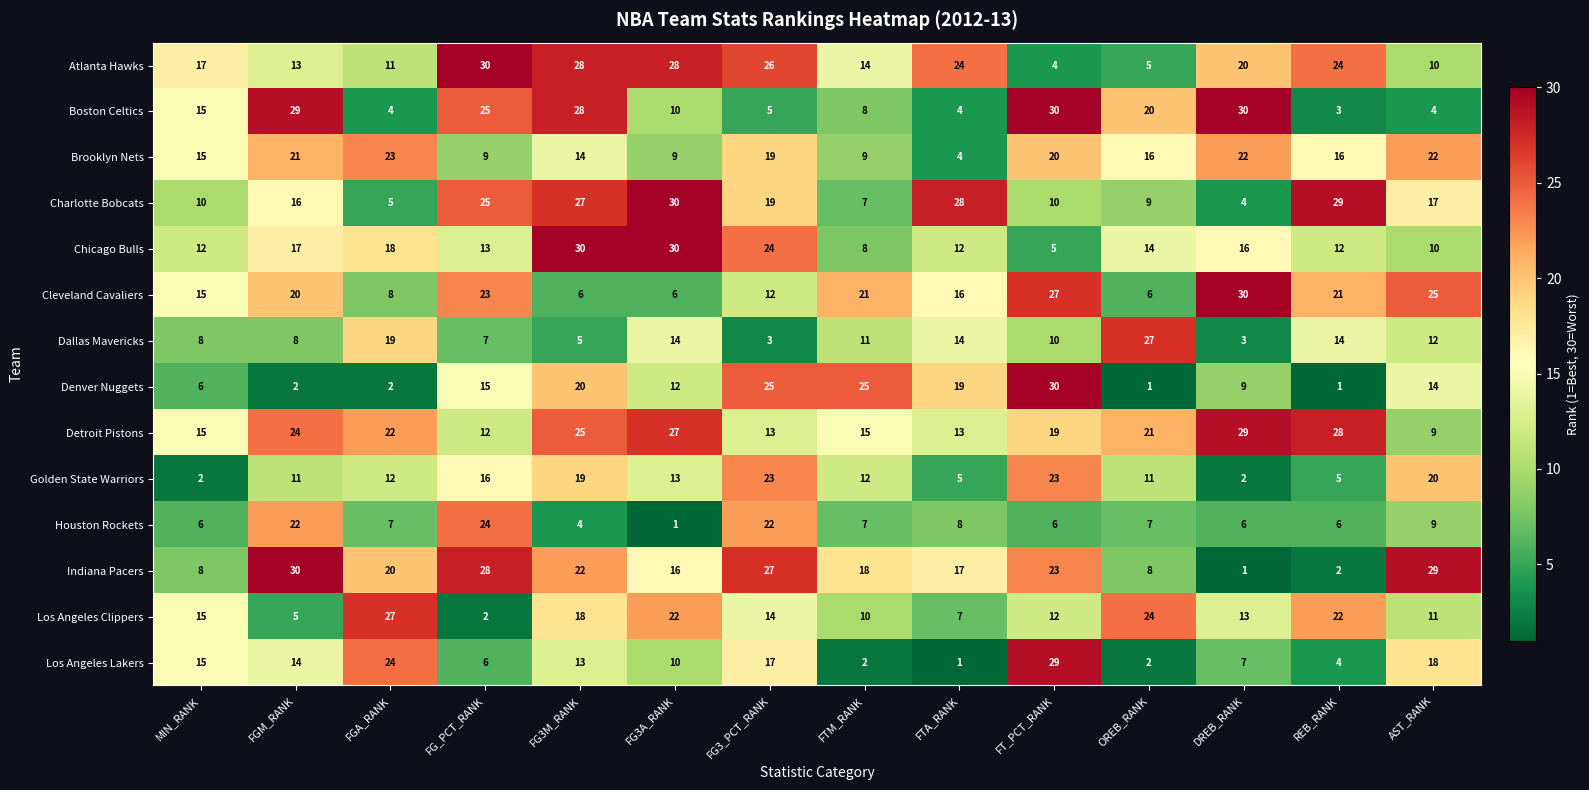

Between DREB_RANK and REB_RANK, which series saw the biggest shift?

Boston Celtics